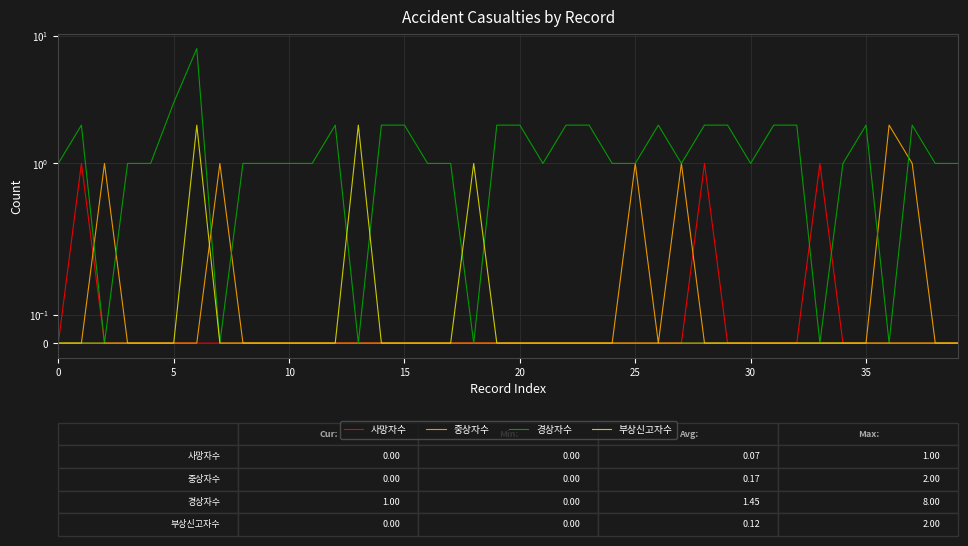

What is the sum of all 사망자수 values?

3